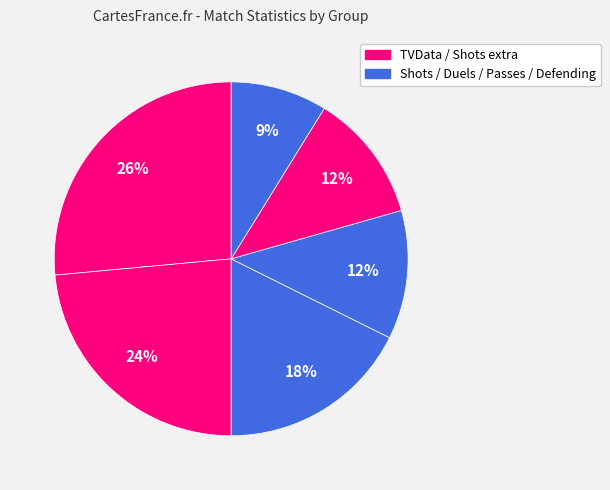

How many slices are in this pie chart?

6